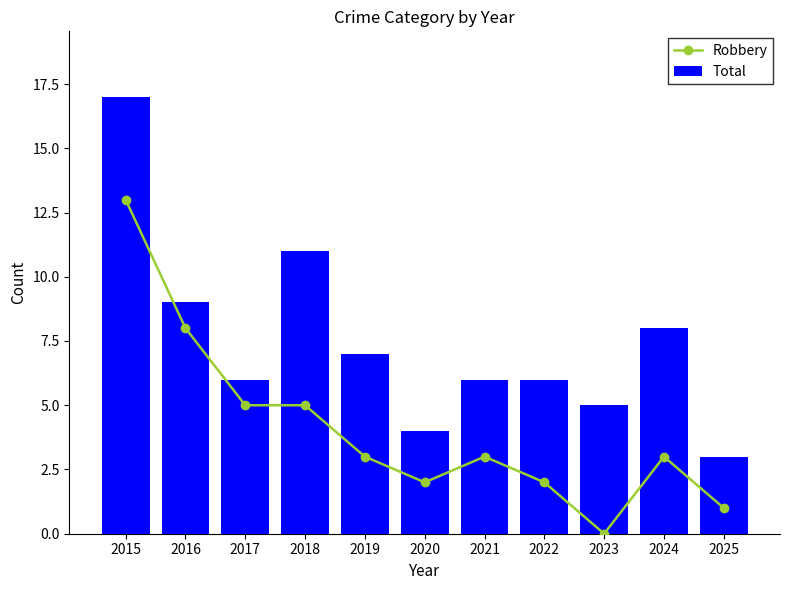

At which label does Robbery first exceed 3?

2015